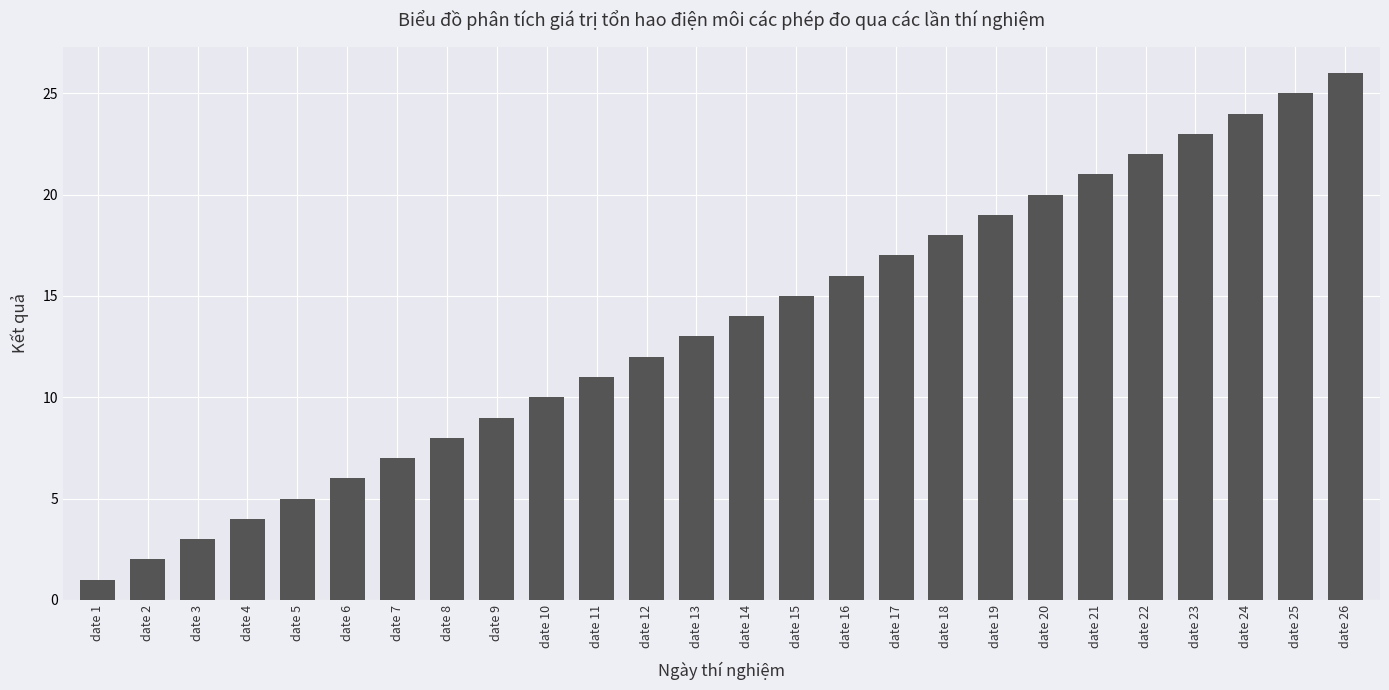

Which has a higher value, date 11 or date 9?

date 11